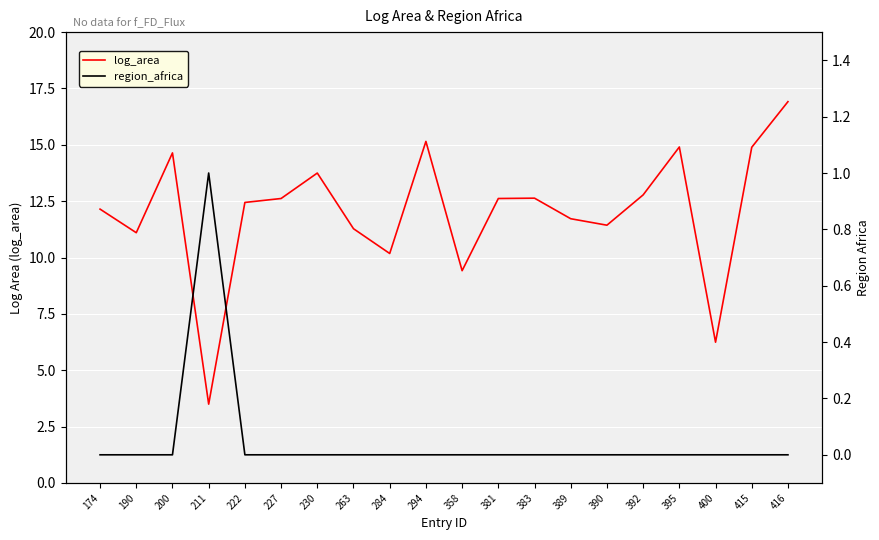

Rank the series at 415 from lowest to highest value.

region_africa, log_area